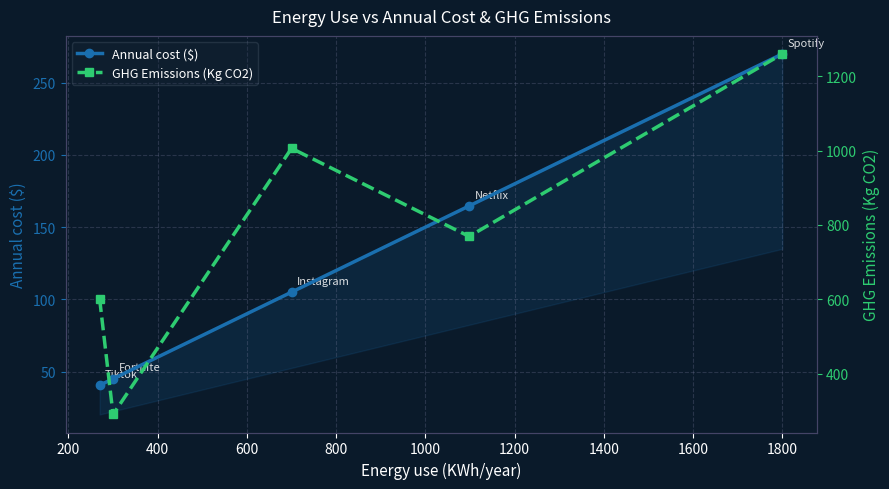

What is the value of the Annual cost ($) point at the 2nd from the left?

45.0